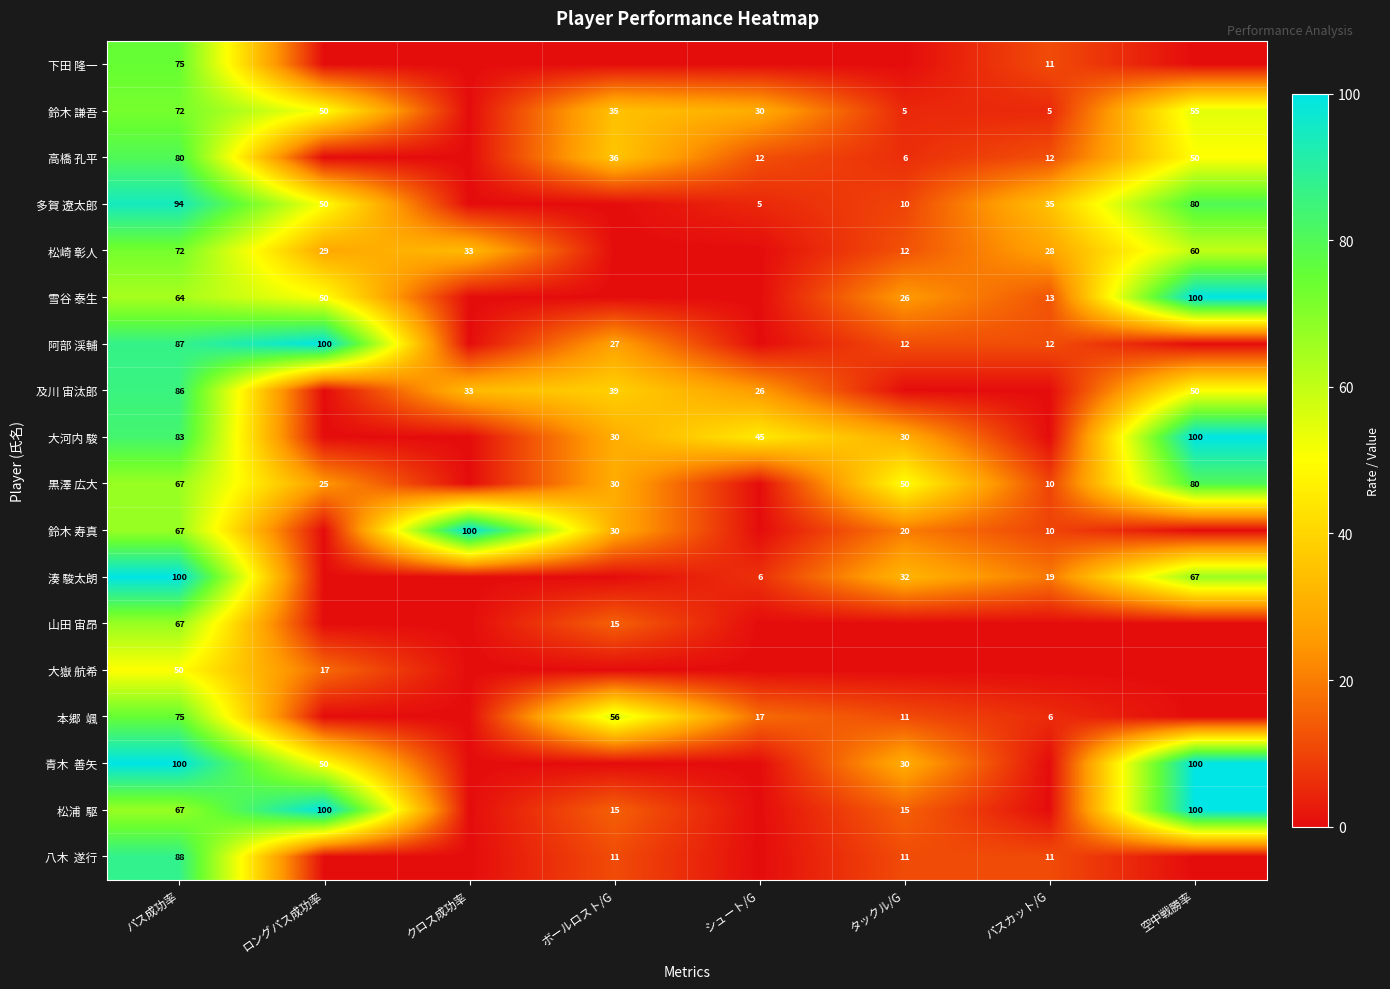

The 及川 宙汰郎 series shows 57 at クロス成功率. True or false?

False